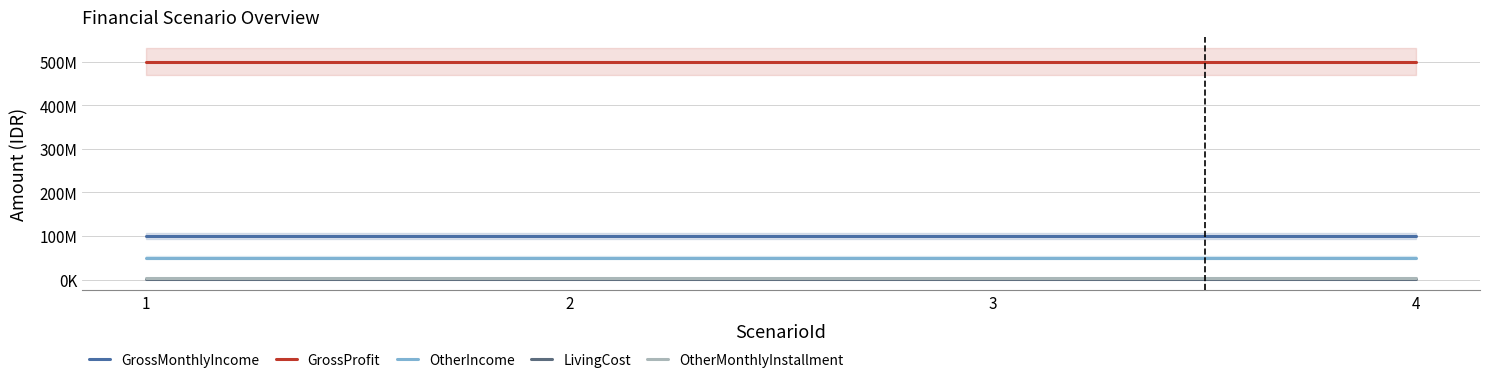

What is the sum of all GrossMonthlyIncome values?

400000000